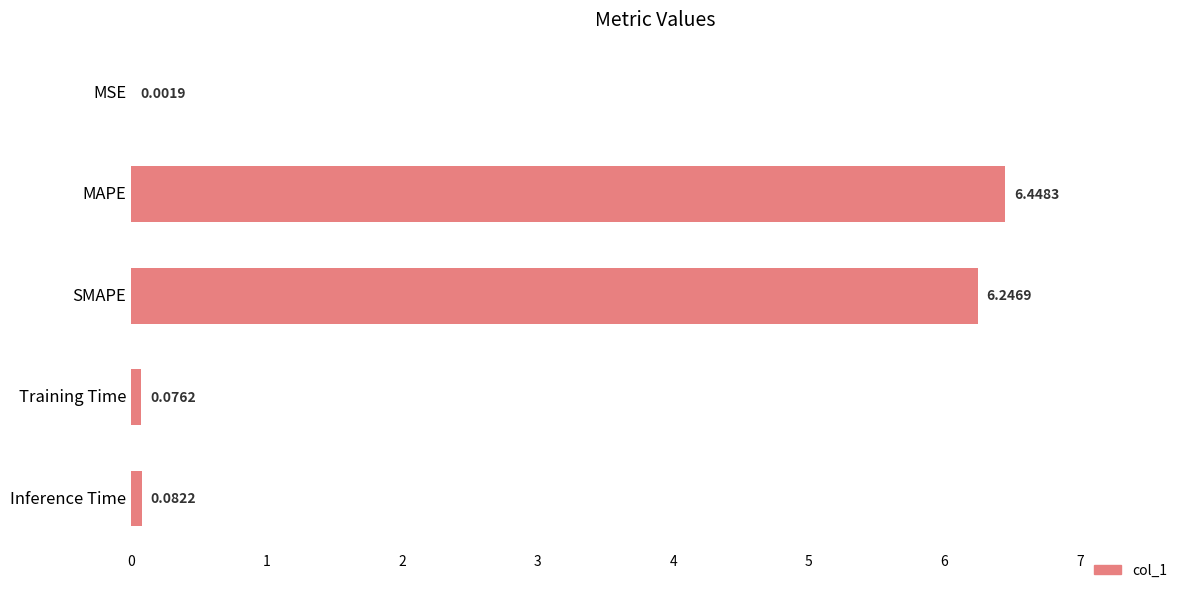

What is the change in value from MSE to Training Time?

+0.1